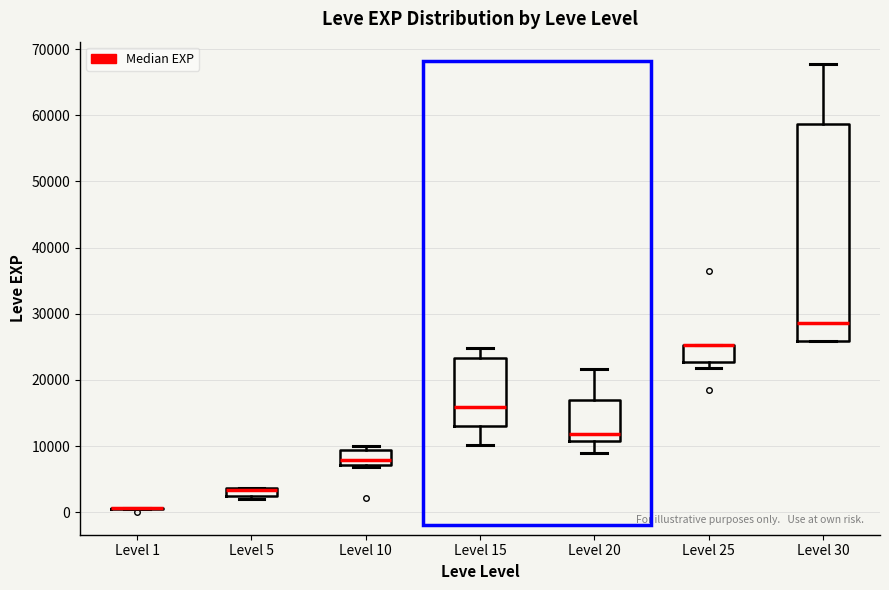

Comparing the boxes themselves (not the whiskers), which one is the tallest?

Level 30